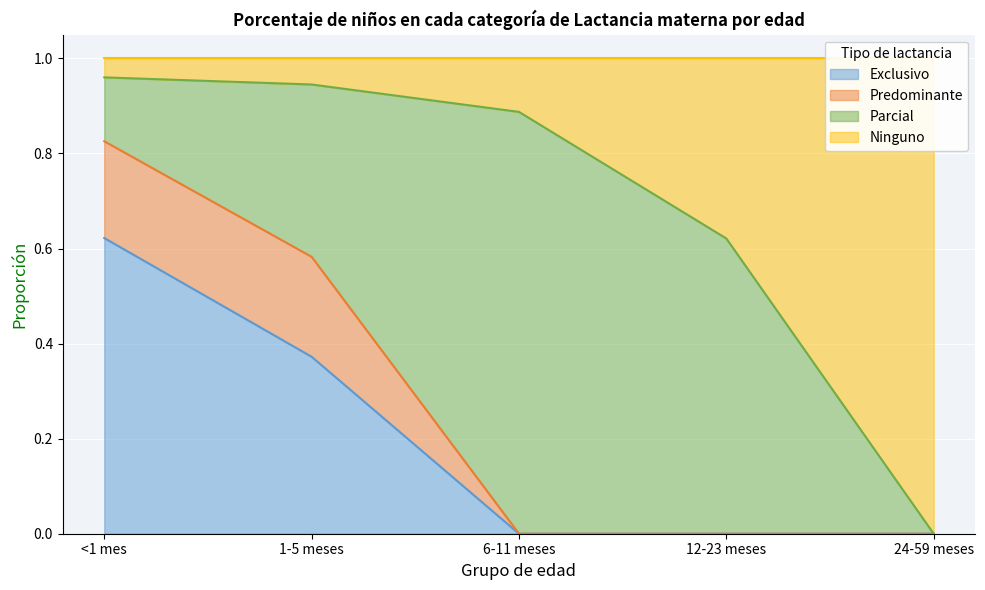

What is the total value across all series at <1 mes?

1.0